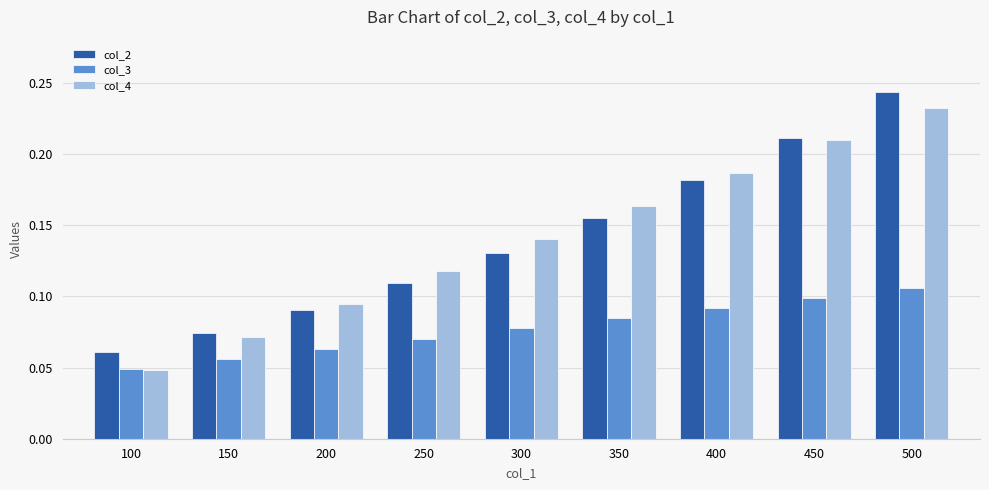

What is the total value across all series at 400?

0.5